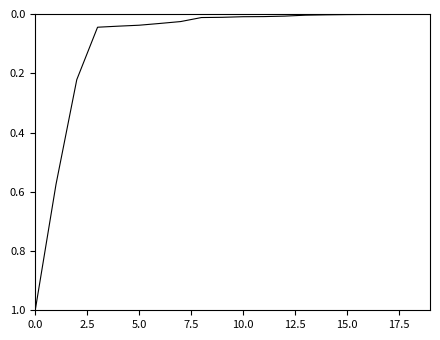

What is the greatest value displayed?

1.0